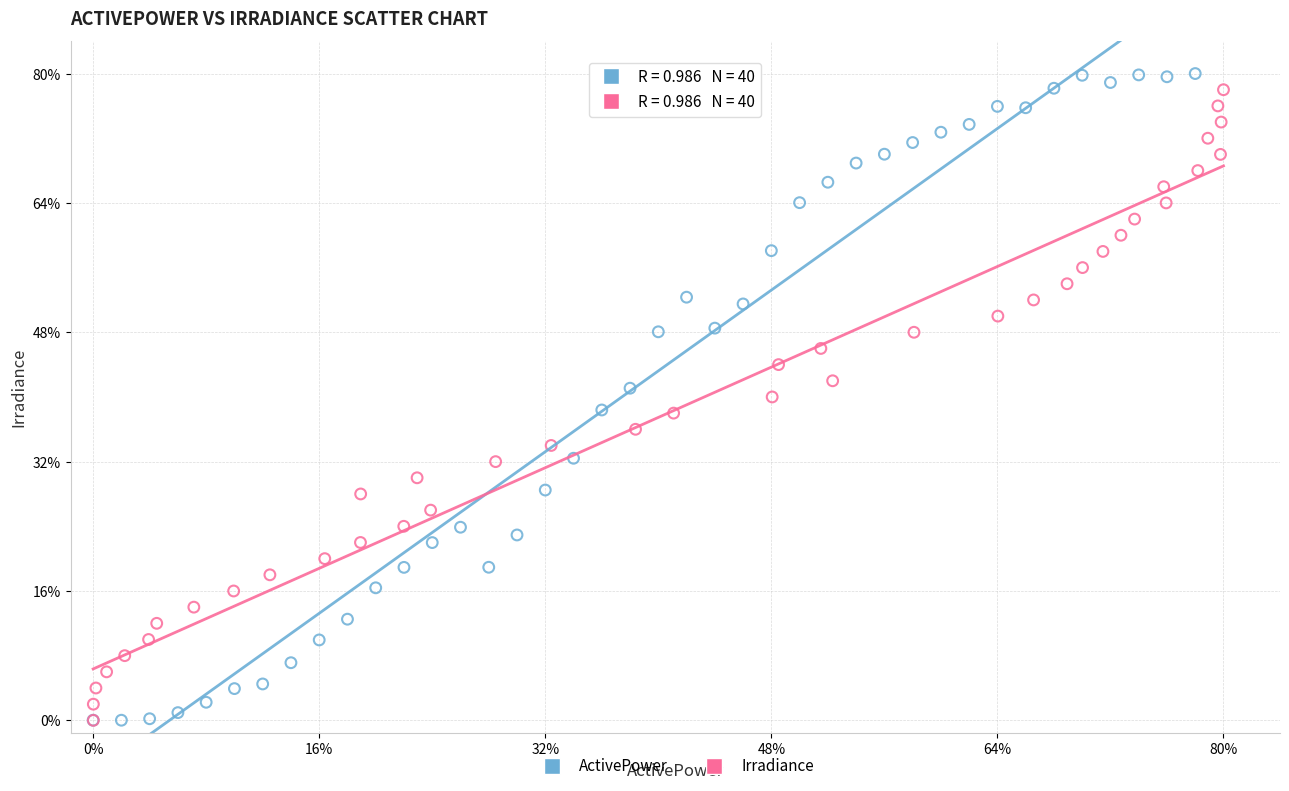

What are all the series names shown in the legend?

ActivePower, Irradiance